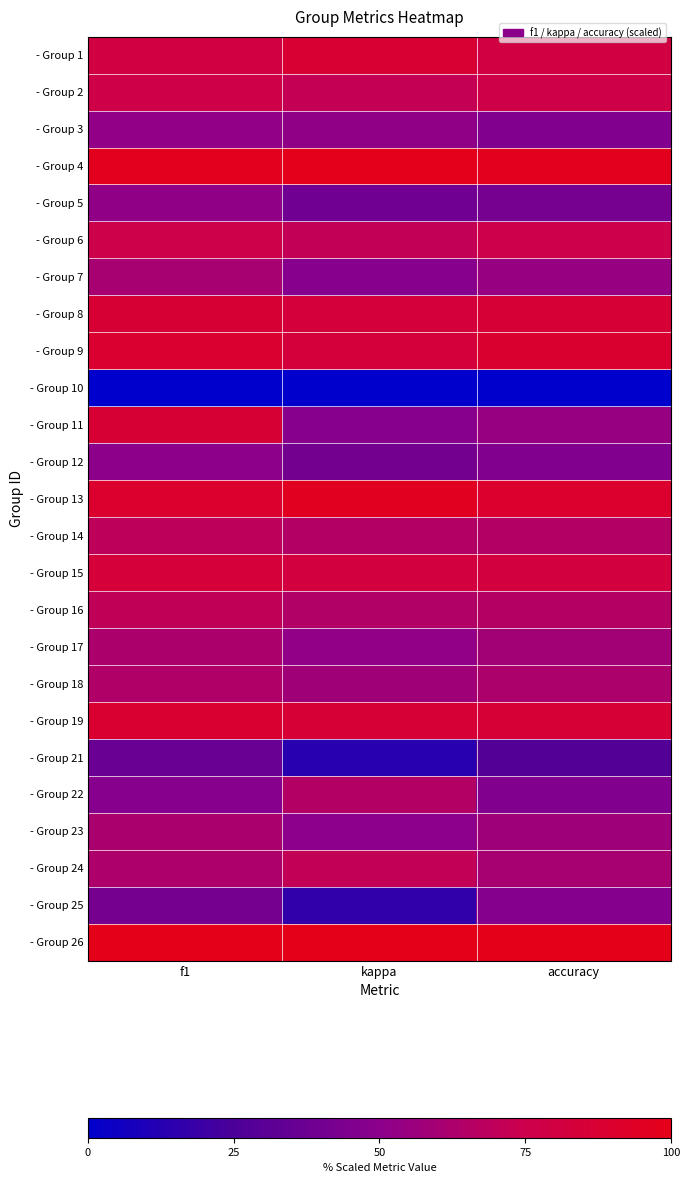

At which category is the sum across all series the highest?

f1